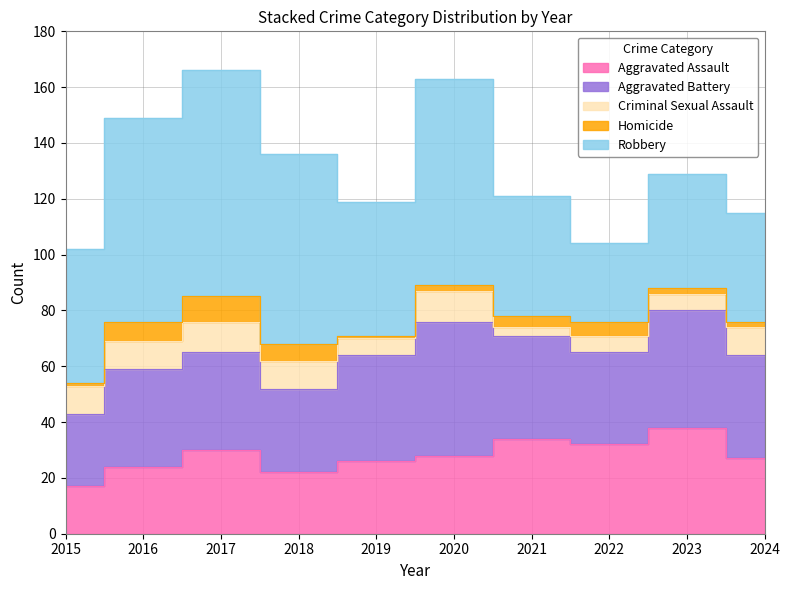

True or false: Homicide has more than 2 interior local peaks.

False